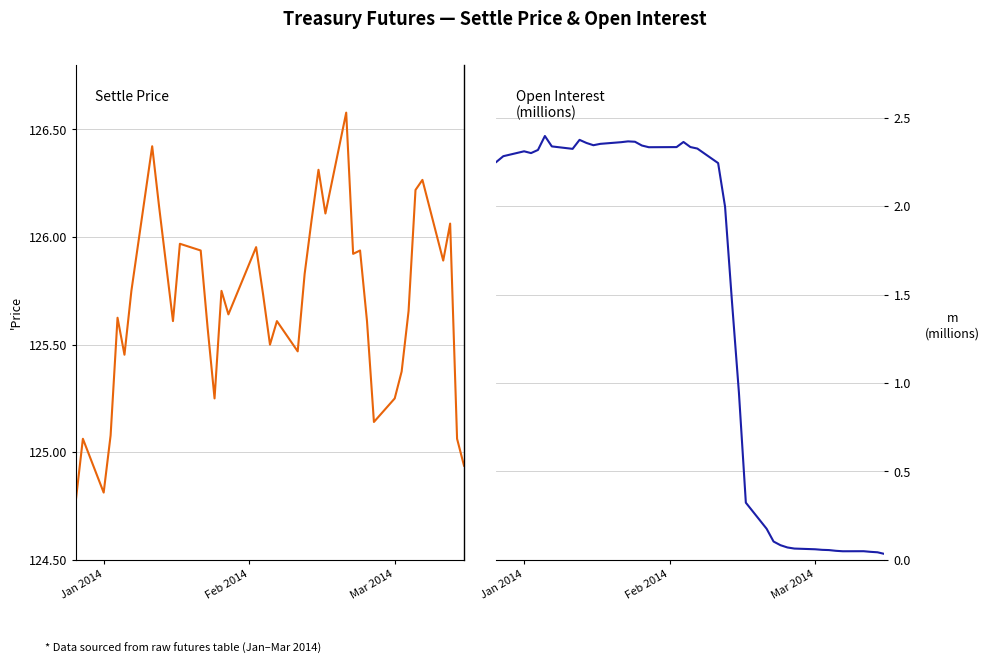

Is the value of Open Interest at Mar 2014 greater than the value of Settle Price at 19?

No